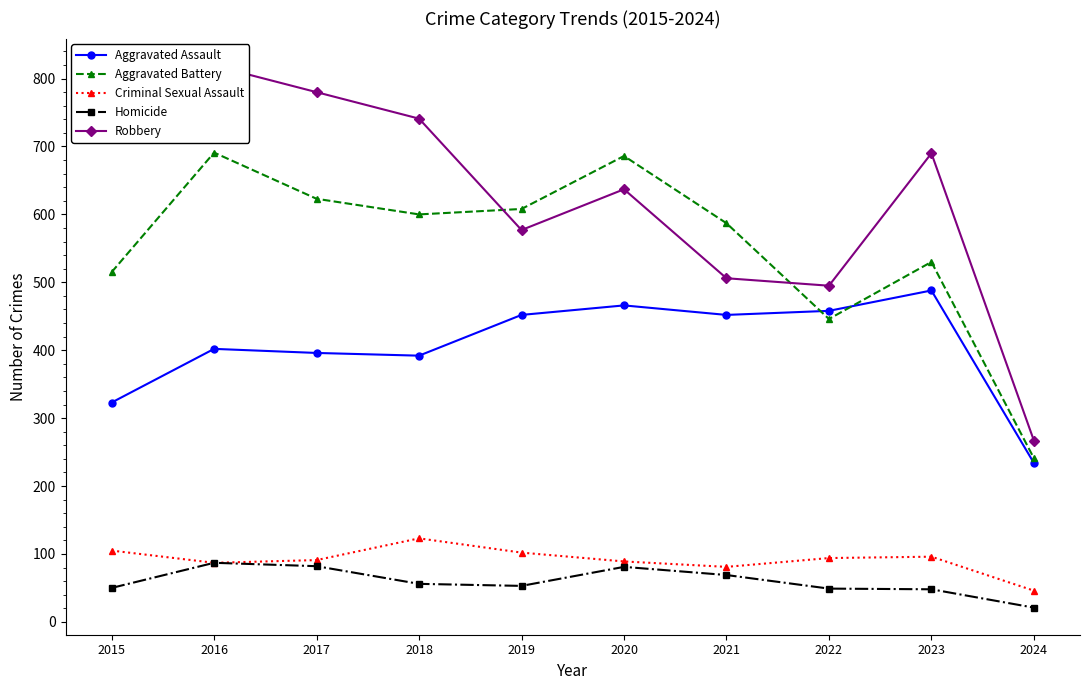

Reading left to right, extract all data points from this chart.

Aggravated Assault: 323	402	396	392	452	466	452	458	488	234
Aggravated Battery: 515	691	623	600	608	686	587	446	530	241
Criminal Sexual Assault: 105	87	91	123	102	89	81	94	96	46
Homicide: 50	87	82	56	53	81	69	49	48	21
Robbery: 726	819	780	741	577	637	506	495	690	267